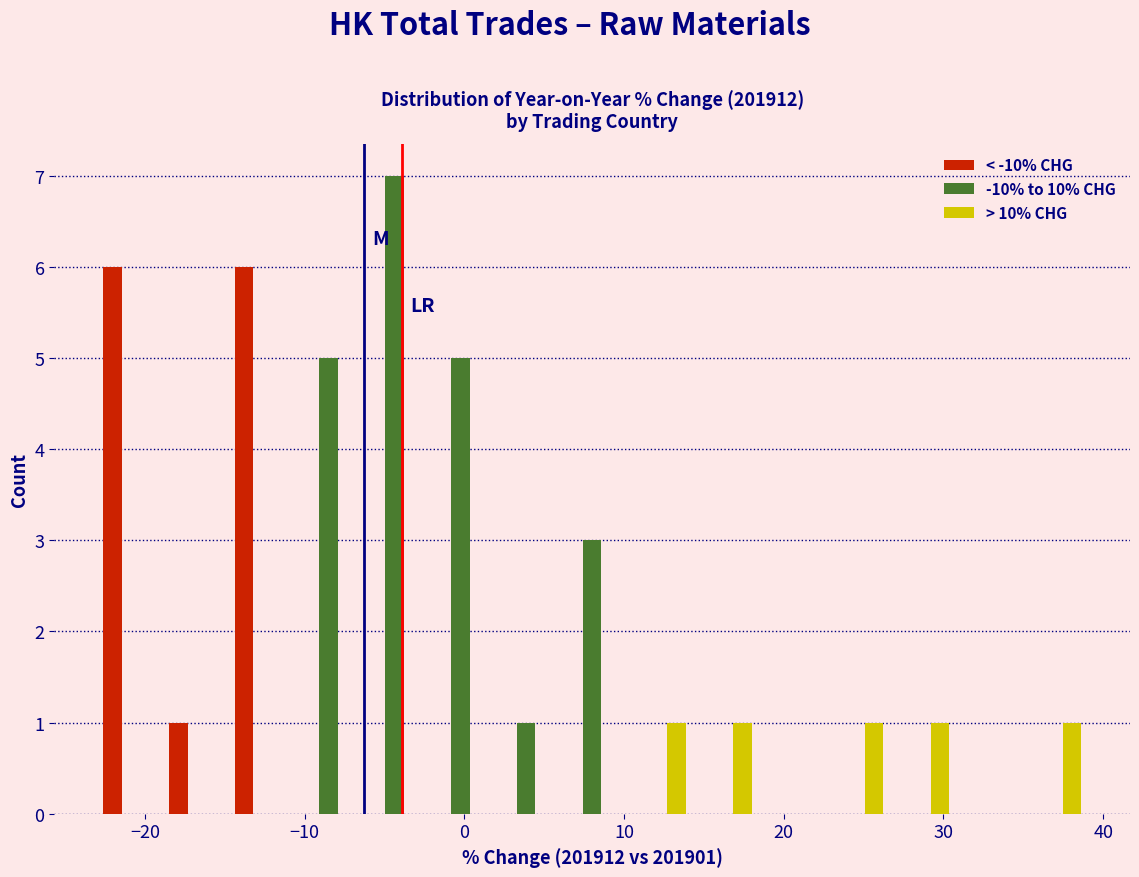

What is the height of the -10% to 10% CHG bar covering -2 to 2 on the x-axis? Neither the bar edges nor the heights are printed on the chart, so give them approximately, as read against the axes.

5